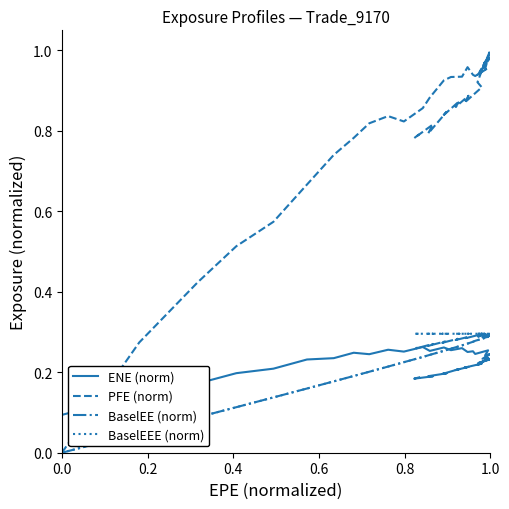

What is the value of the BaselEEE (norm) point at the 37th from the left?

0.3